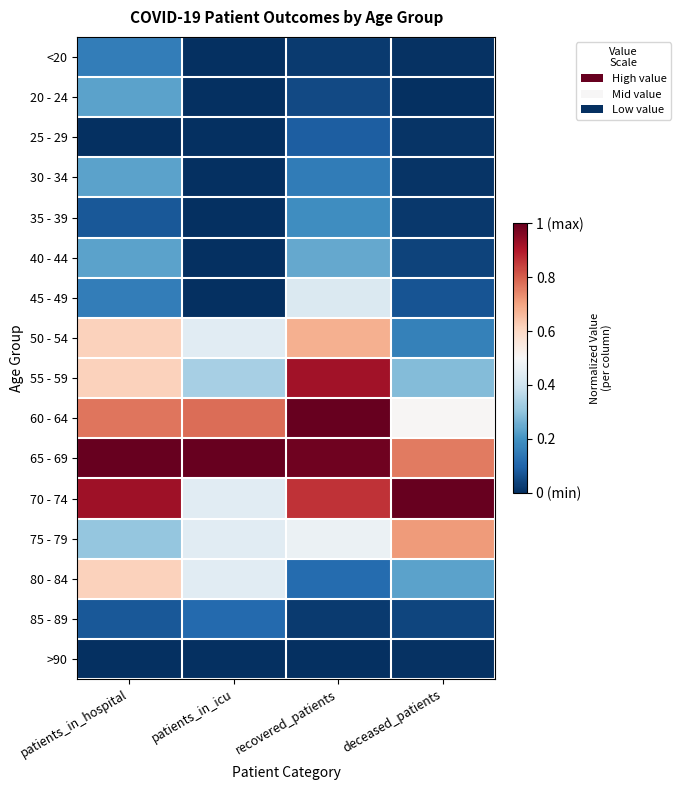

At recovered_patients, list the series in order from smallest to largest.

>90, <20, 85 - 89, 20 - 24, 25 - 29, 80 - 84, 30 - 34, 35 - 39, 40 - 44, 45 - 49, 75 - 79, 50 - 54, 70 - 74, 55 - 59, 65 - 69, 60 - 64